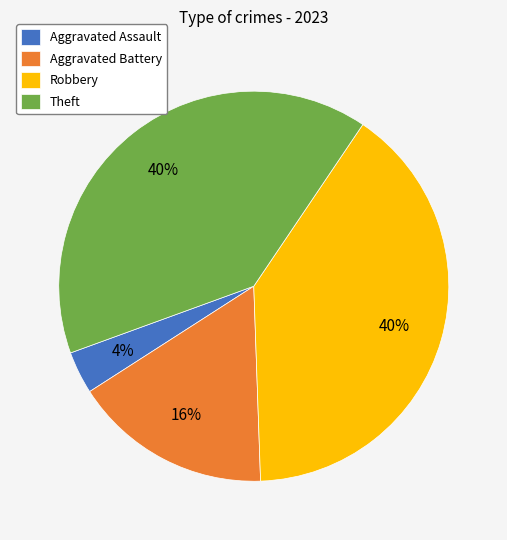

Between Aggravated Assault and Aggravated Battery, which is larger?

Aggravated Battery